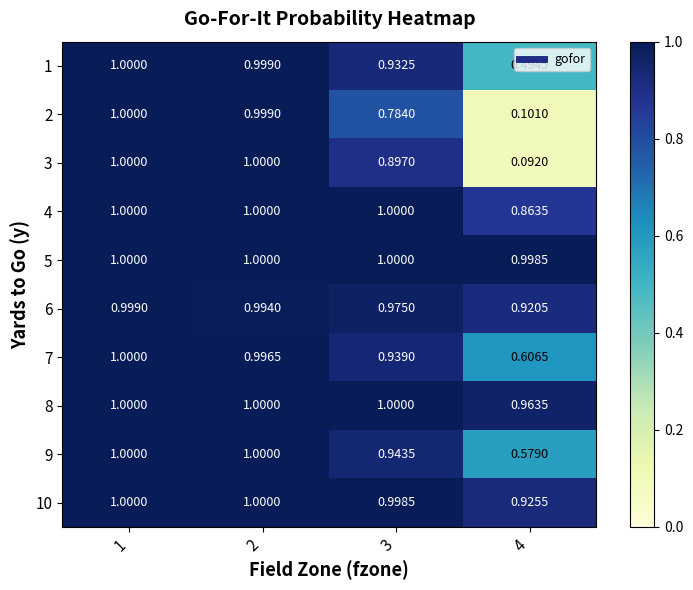

Is the value of 2 at 2 greater than the value of 5 at 1?

No